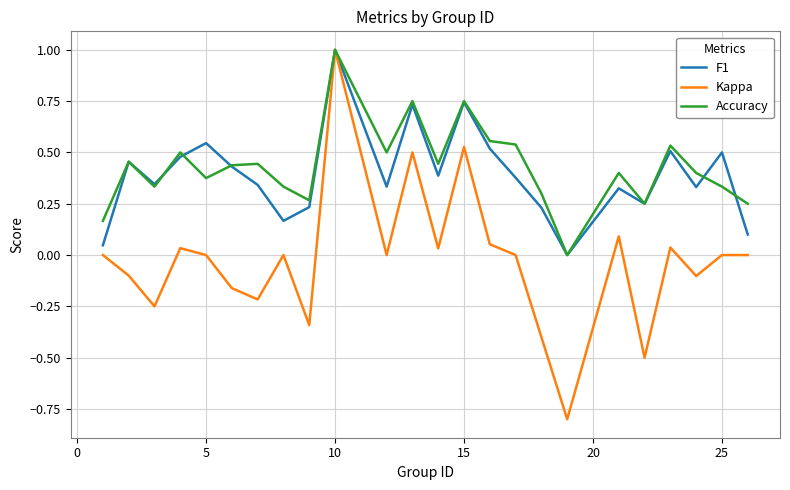

True or false: F1 has more than 0 interior local peaks.

True